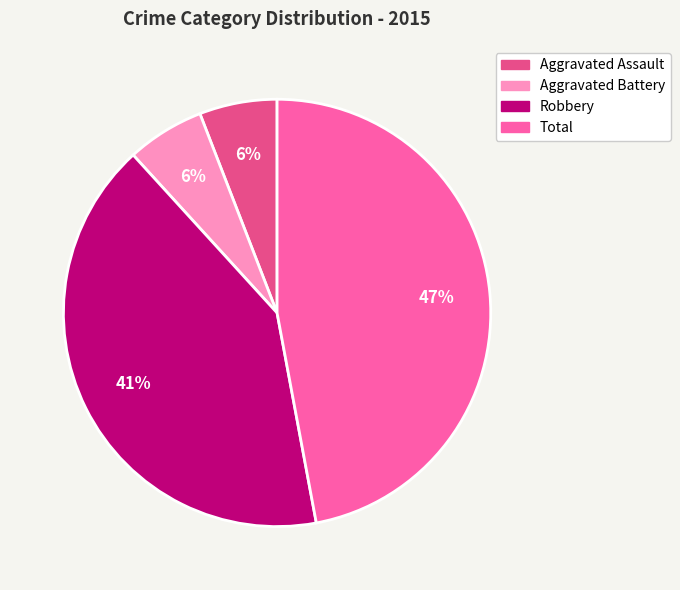

Is it true that Total is 47% of the pie?

True